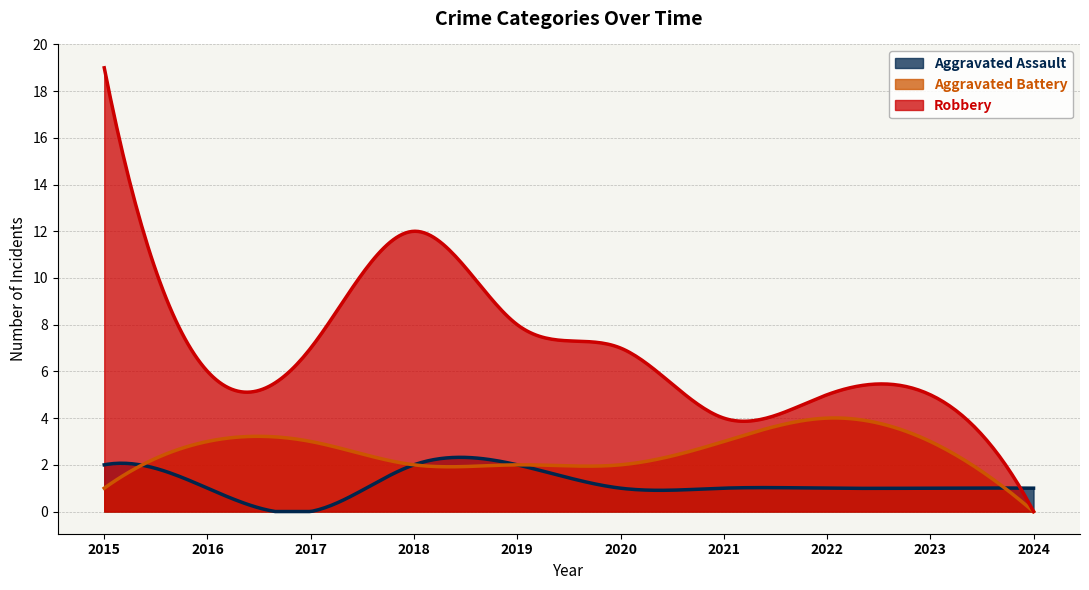

At 2017, list the series in order from largest to smallest.

Robbery, Aggravated Battery, Aggravated Assault